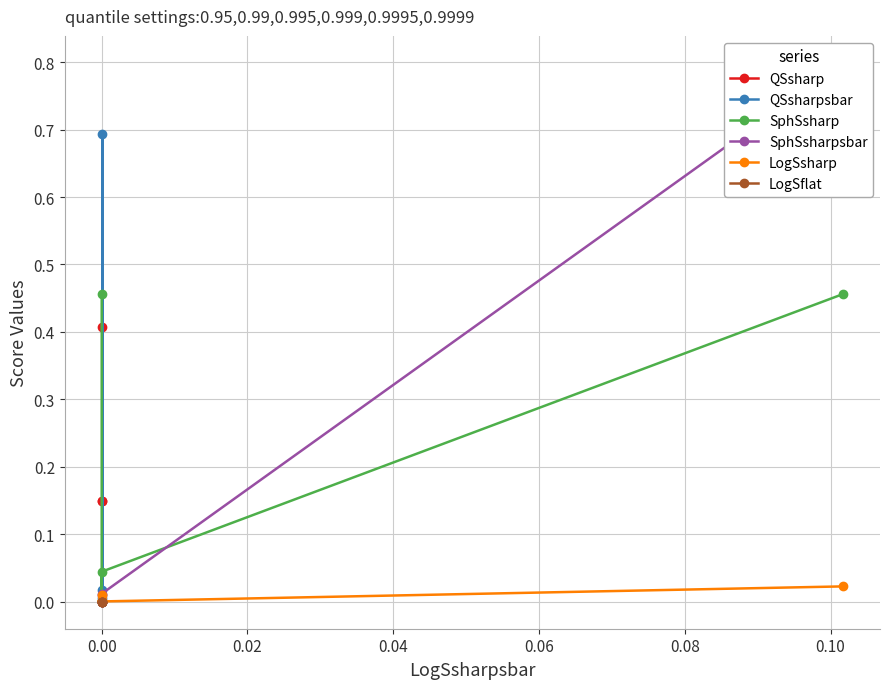

How many lines are shown in the chart?

6